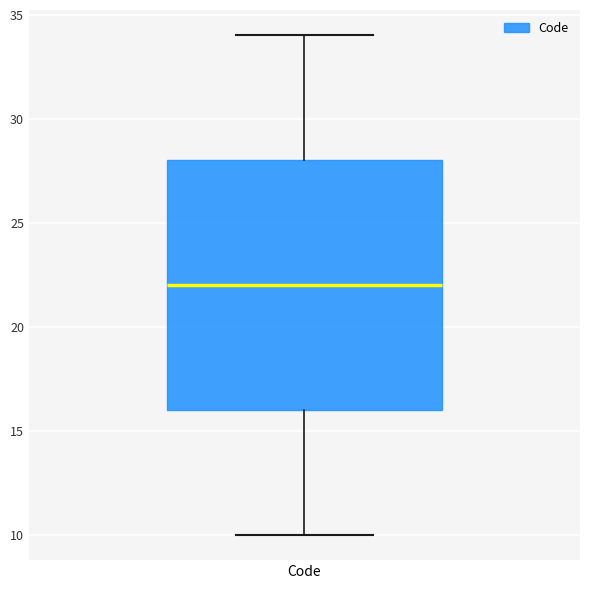

Where does the median line of the box for Code sit on the y-axis? The values are not printed on the chart, so give them approximately, as read against the axis.

22